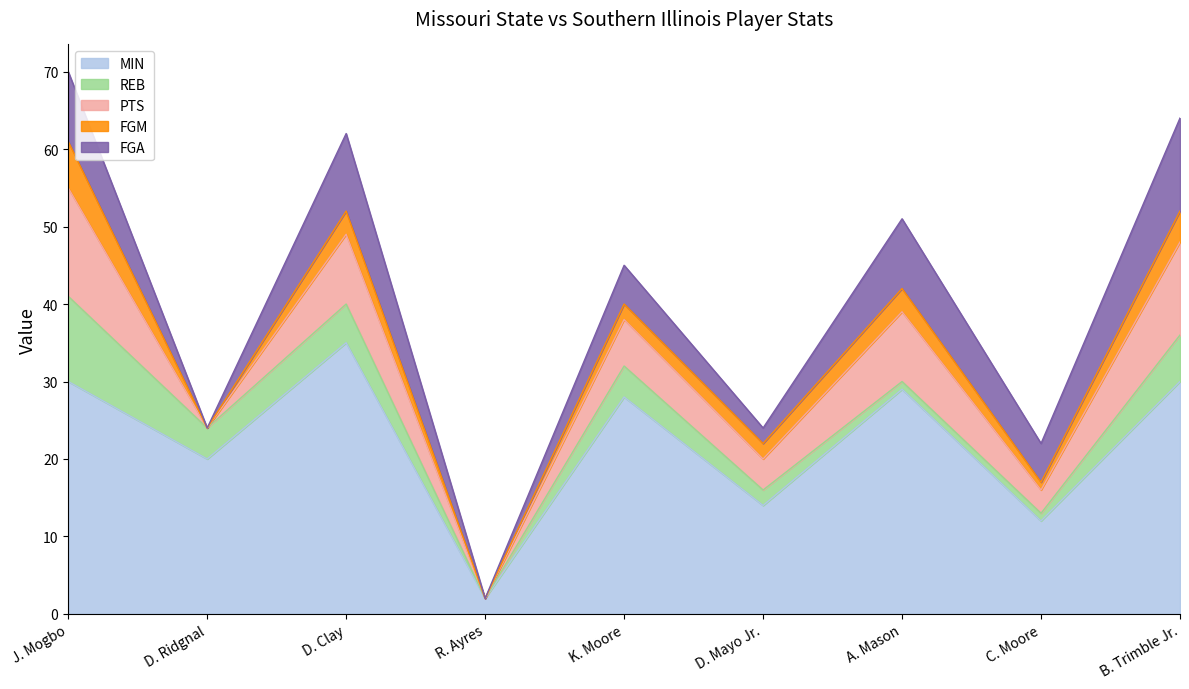

Reading right to left, what are all the values shown in this chart?

MIN: 30	12	29	14	28	2	35	20	30
REB: 6	1	1	2	4	0	5	4	11
PTS: 12	3	9	4	6	0	9	0	14
FGM: 4	1	3	2	2	0	3	0	6
FGA: 12	5	9	2	5	0	10	0	9